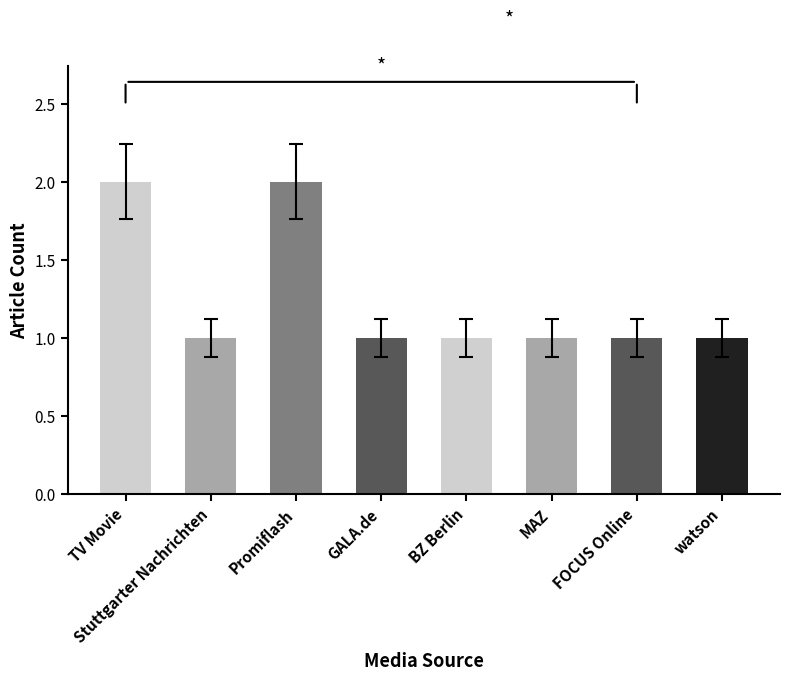

What is the label of the 4th bar from the left?

GALA.de